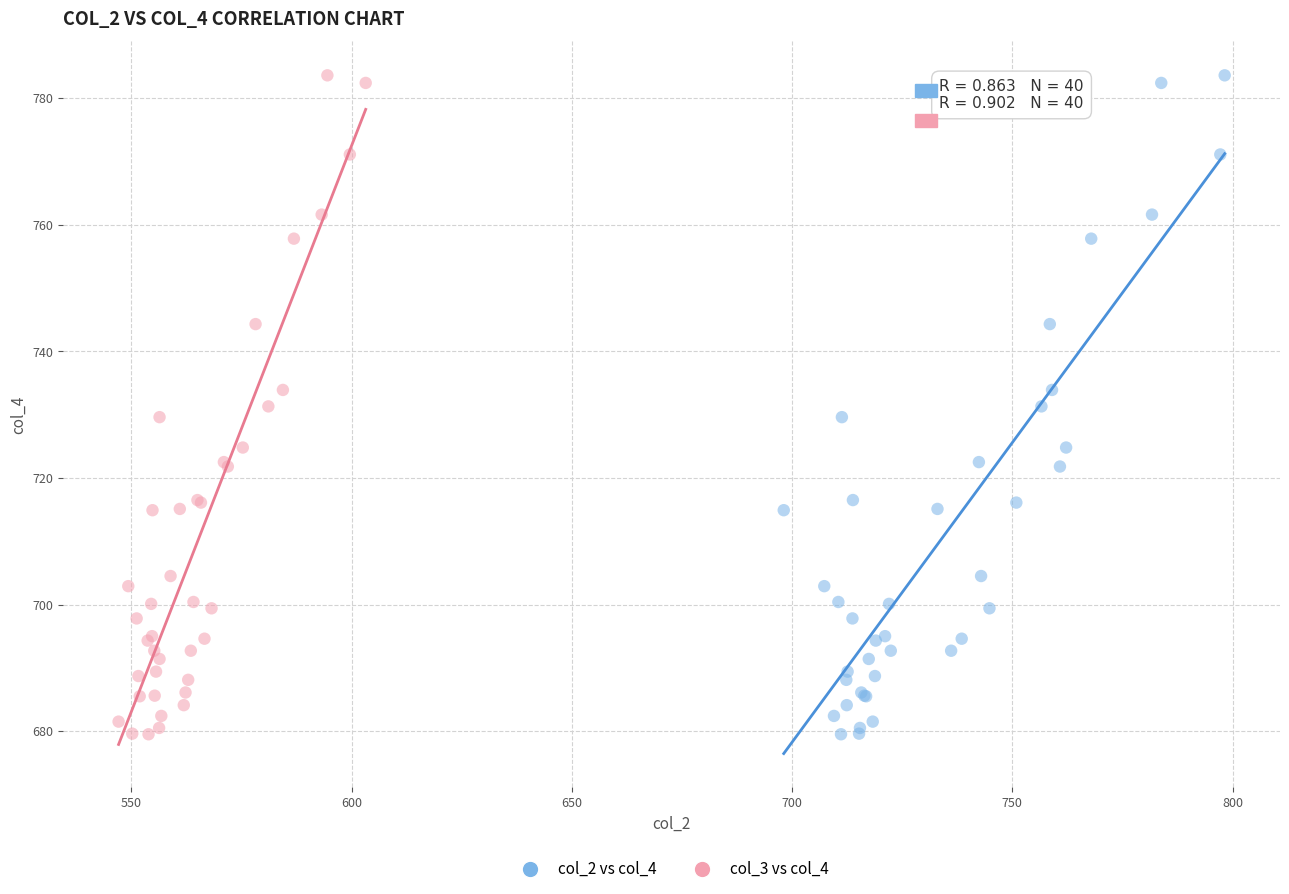

What are all the series names shown in the legend?

col_2 vs col_4, col_3 vs col_4